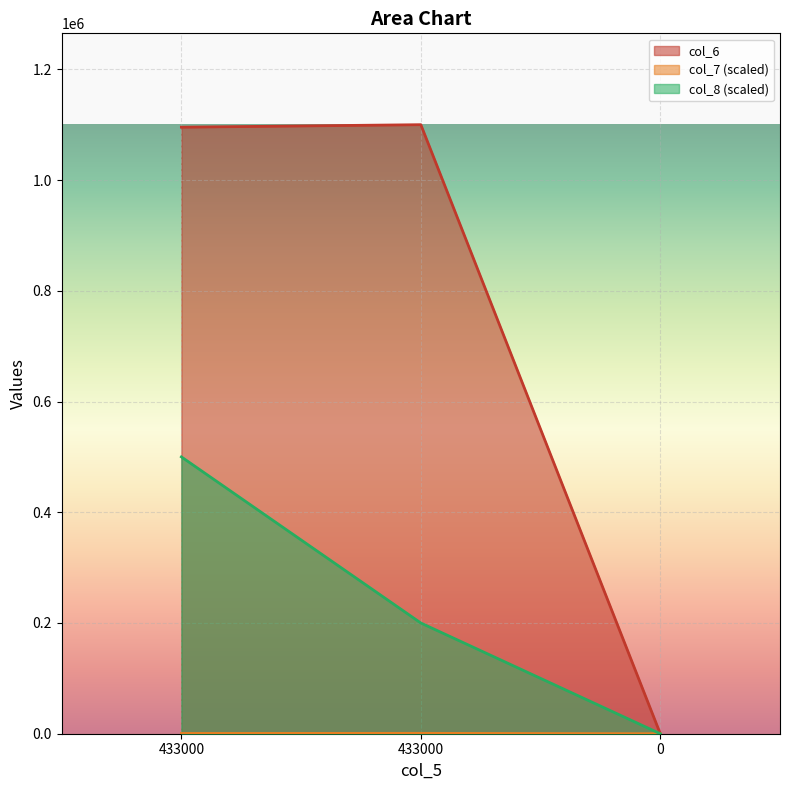

Reading left to right, what are all the values shown in this chart?

col_6: 1095490.0	1100000.0	0.0
col_7: 500.0	700.0	0.0
col_8: 500000.0	200000.0	0.0